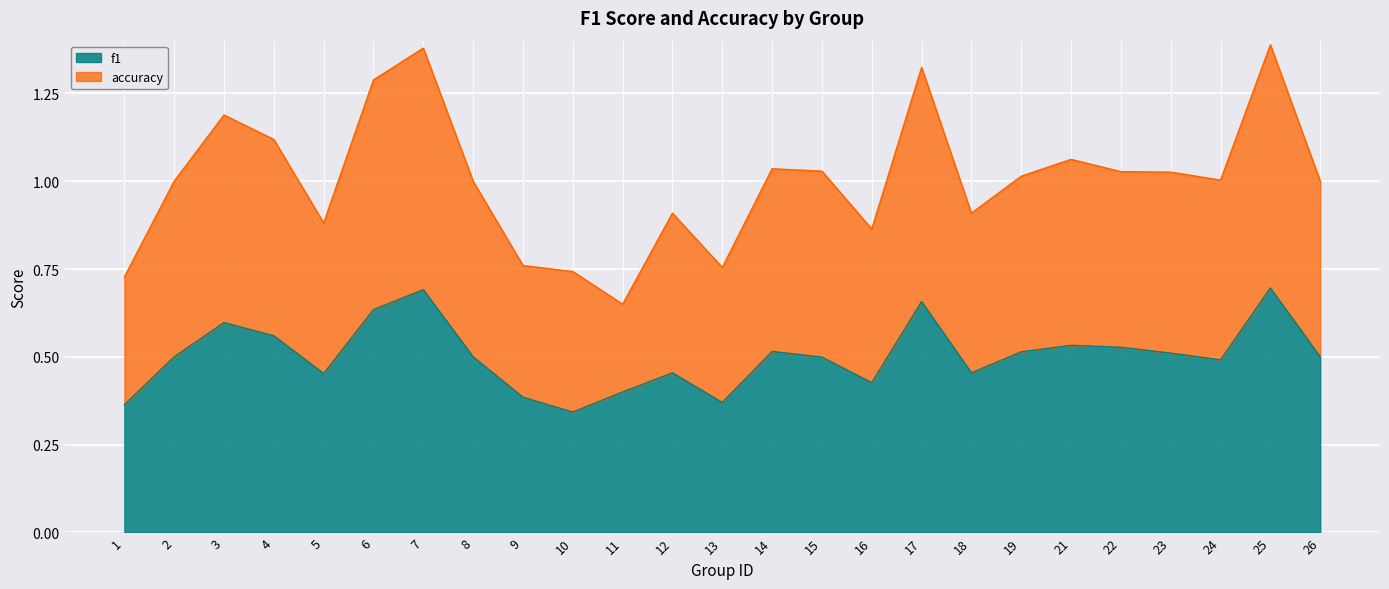

Is it true that accuracy equals 1.3 at 8?

False